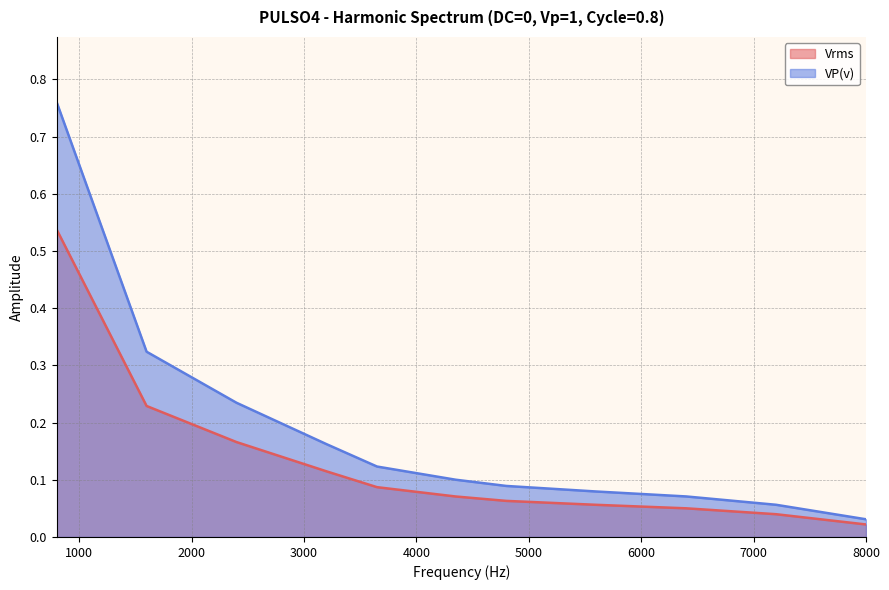

List the series in order of their peak value, lowest first.

Vrms line, VP(v) line